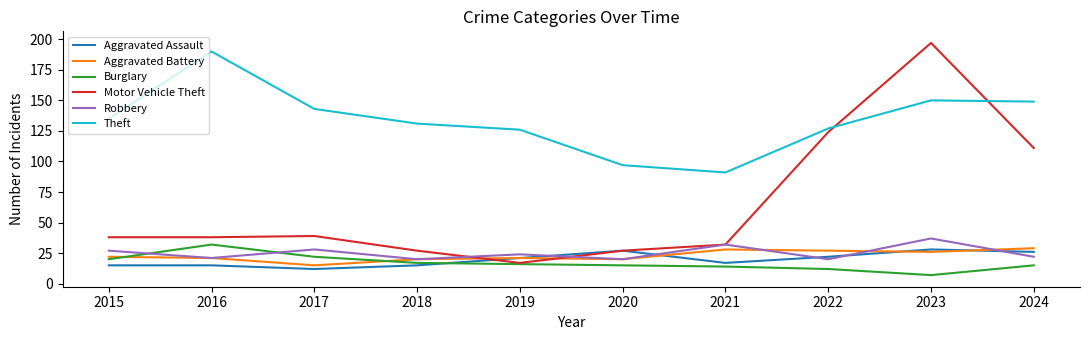

What is the sum of all Aggravated Assault values?

198